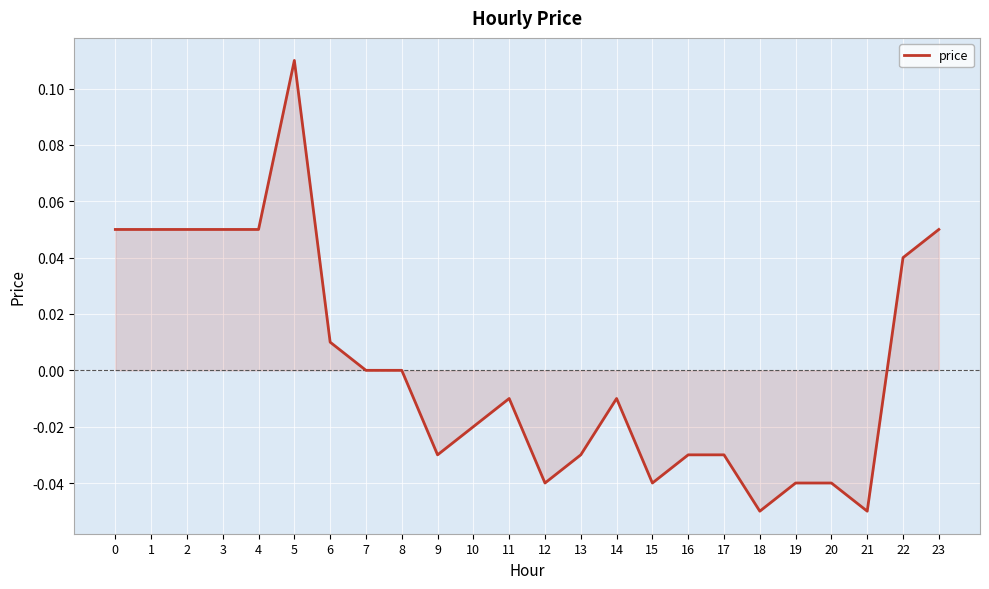

How many lines are shown in the chart?

1